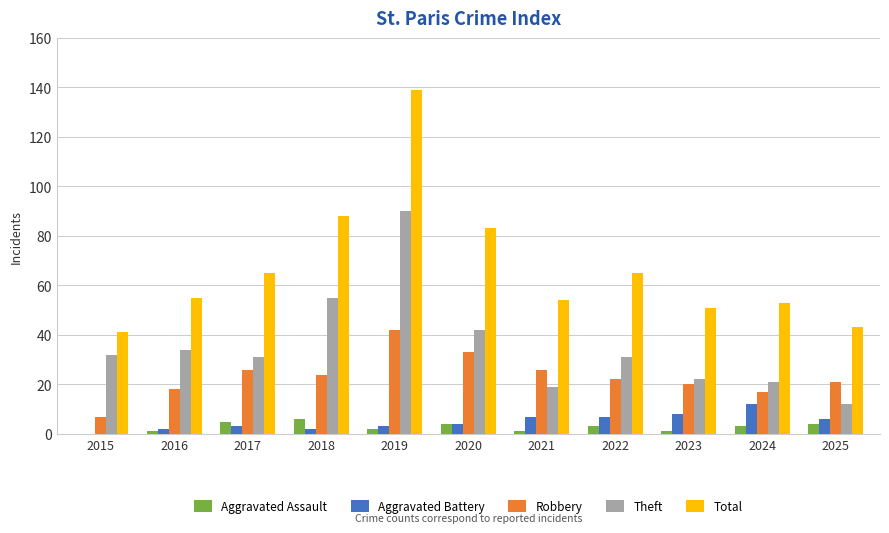

What is the sum of all Total values?

737